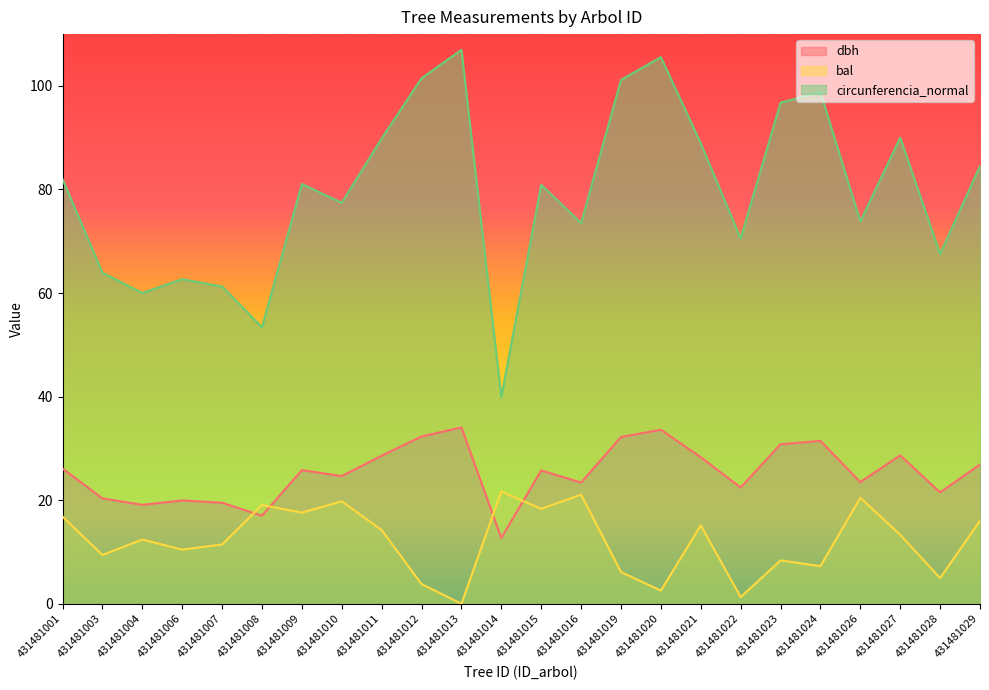

Rank the categories by circunferencia_normal value from lowest to highest.

431481014, 431481008, 431481004, 431481007, 431481006, 431481003, 431481028, 431481022, 431481016, 431481026, 431481010, 431481015, 431481009, 431481001, 431481029, 431481021, 431481011, 431481027, 431481023, 431481024, 431481019, 431481012, 431481020, 431481013